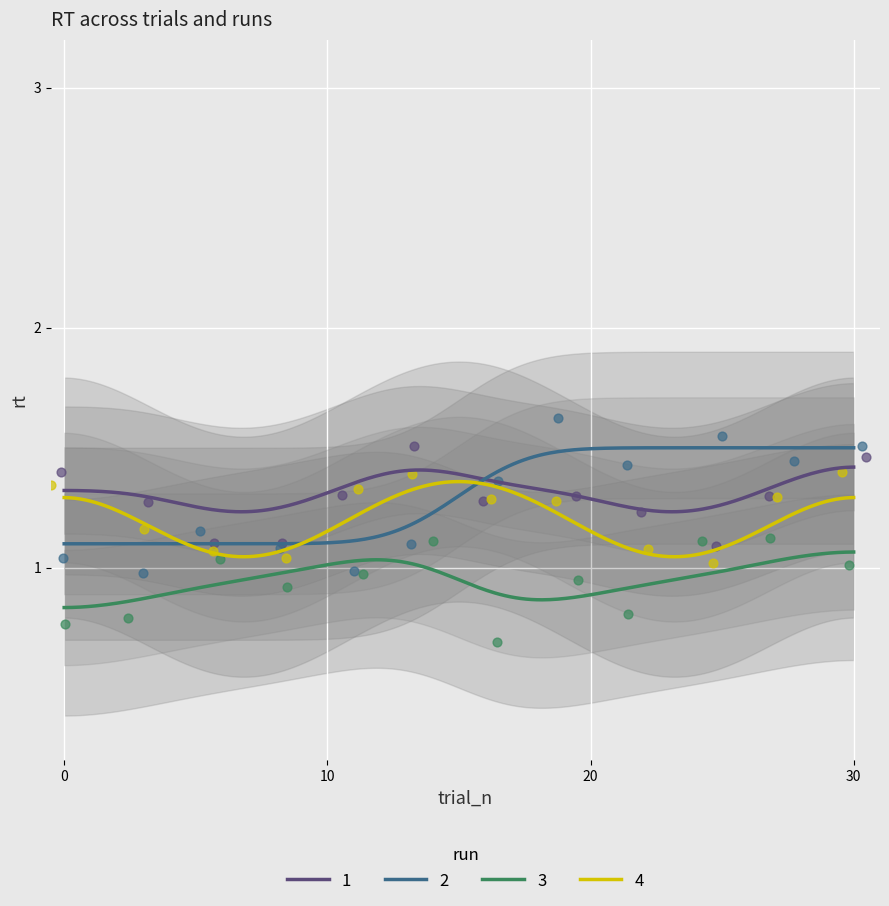

What are all the series names shown in the legend?

1, 2, 3, 4